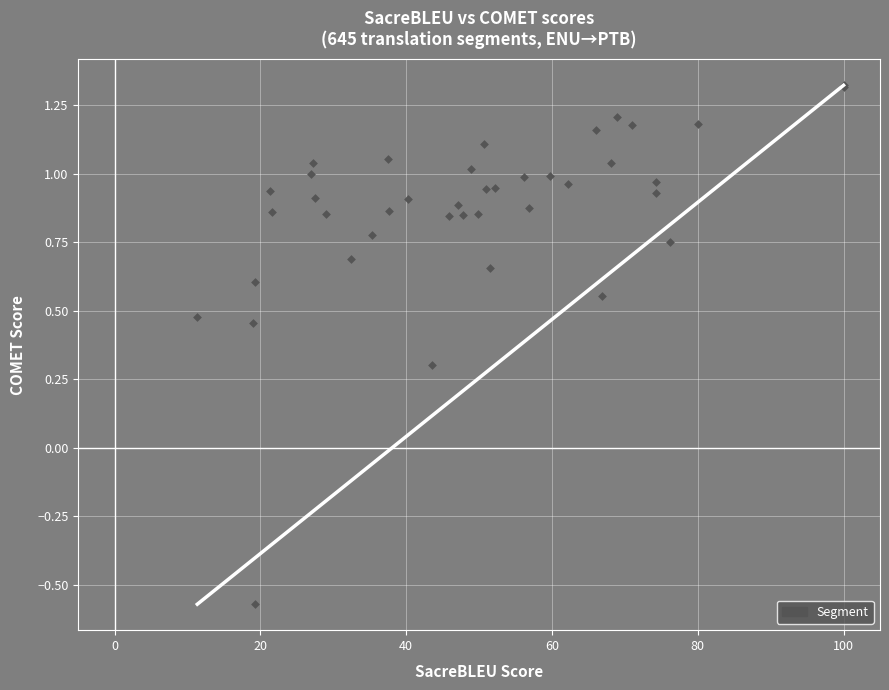

What Y value in the scatter plot is closest to 0?

0.3